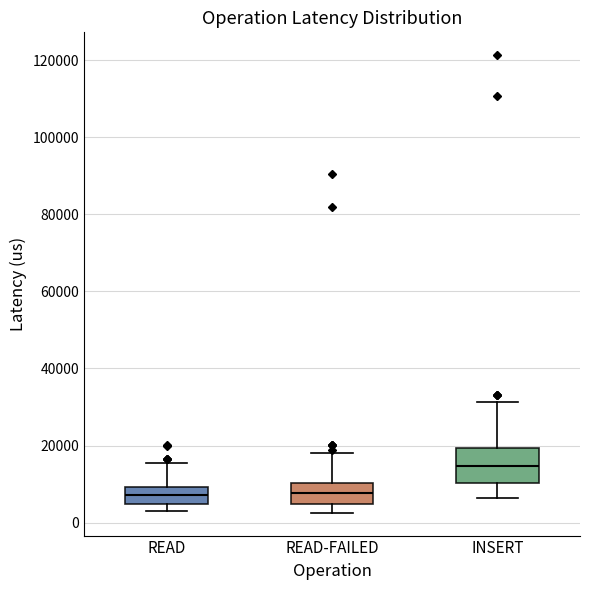

Reading left to right, read every box against the y-axis: the position of its median line, the range the box covers, and the ends of its whiskers. The values are not printed on the chart, so give them approximately, as read against the axis.

READ: median 8000, box 4000 to 10000, whiskers 4000 (just below the box's lower edge) to 16000
READ-FAILED: median 8000, box 4000 to 10000, whiskers 2000 to 18000
INSERT: median 14000, box 10000 to 20000, whiskers 6000 to 32000